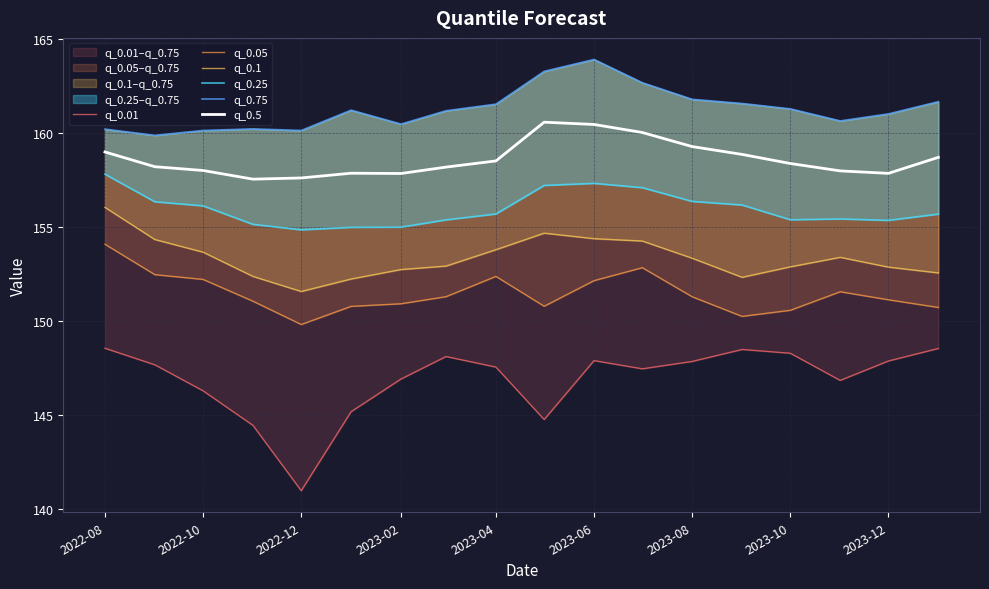

What is the average value of the q_0.05 series?

151.5